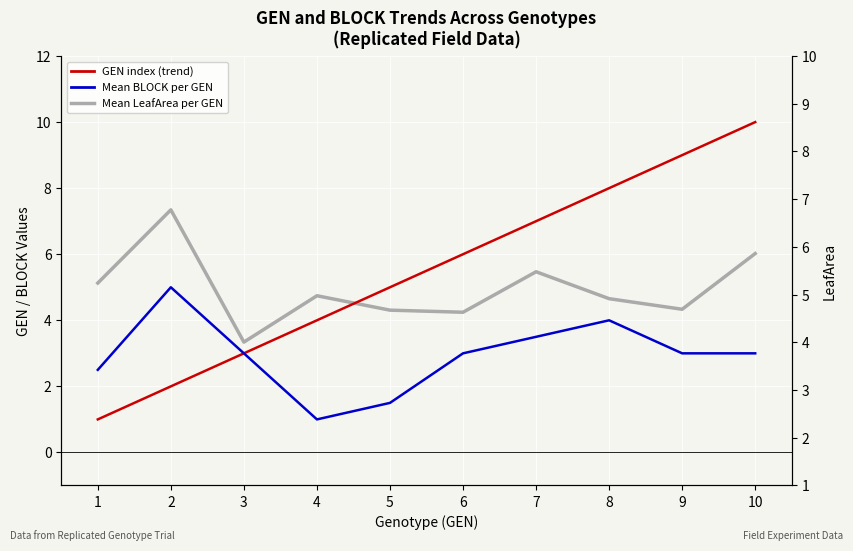

Which series ends up on top after the final intersection of GEN index (trend) and Mean LeafArea per GEN (5-pt avg)?

GEN index (trend)